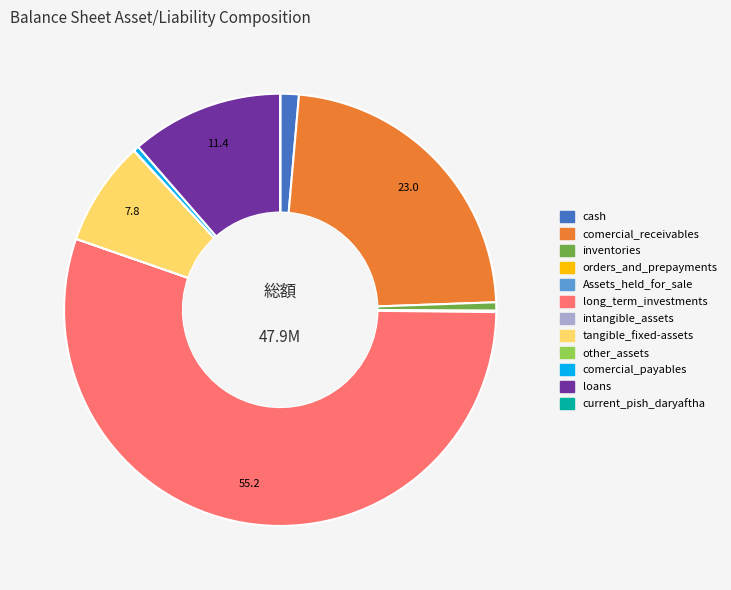

What is the largest slice in the pie chart?

long_term_investments